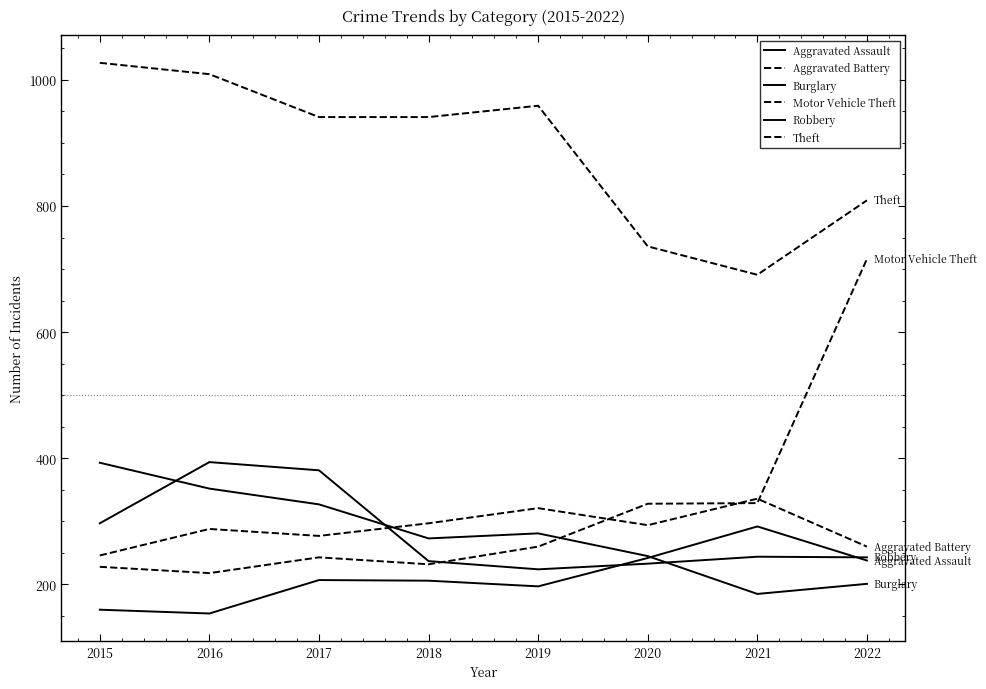

How many Aggravated Battery values are between 277 and 321?

5